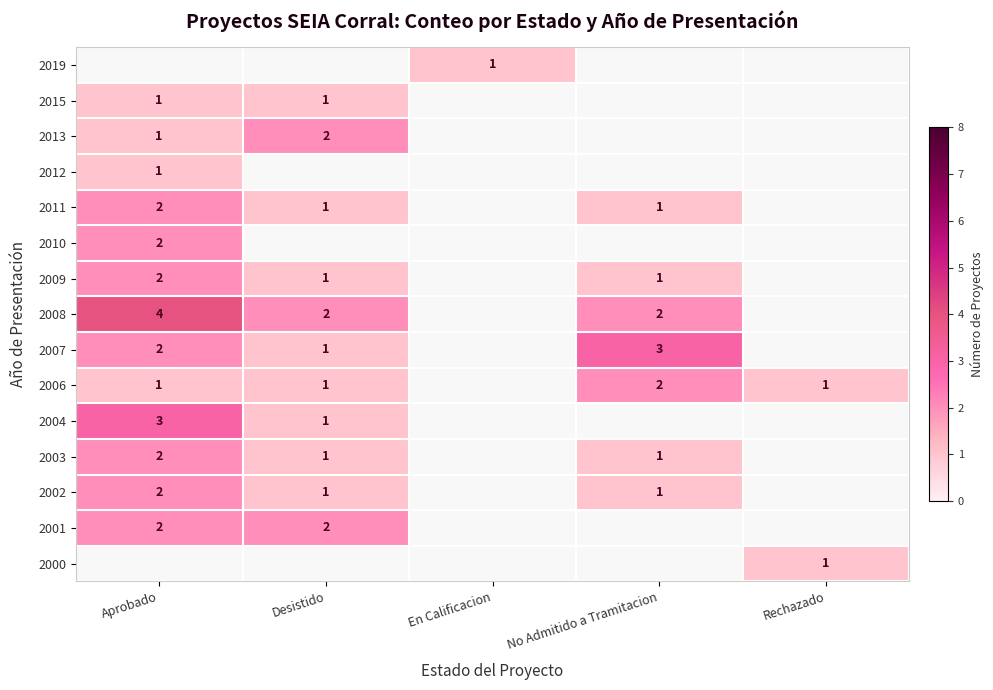

Is it true that 2002 equals 0 at Desistido?

False